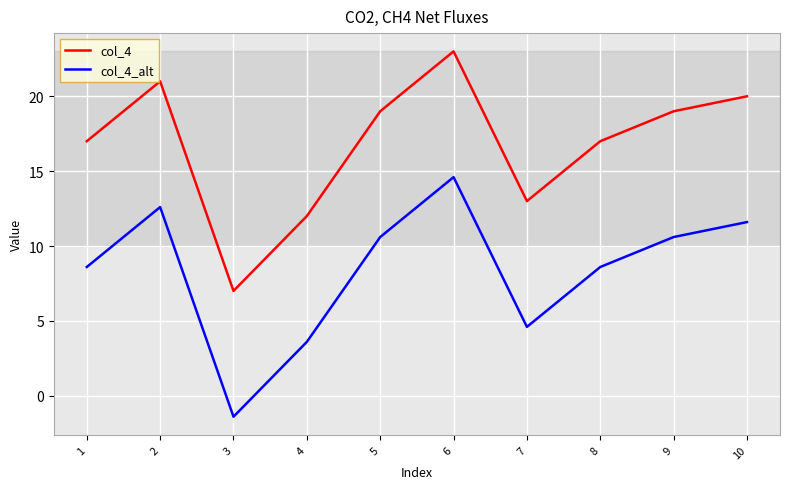

Where is the first local maximum for col_4_alt?

2